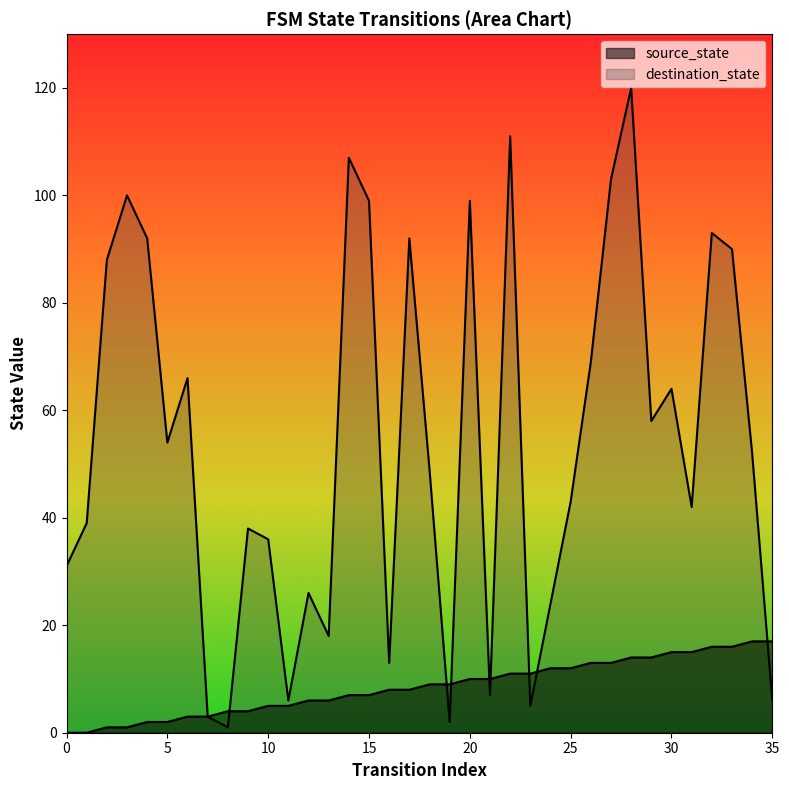

What is the approximate value of source_state at 15, to the nearest 10?

10